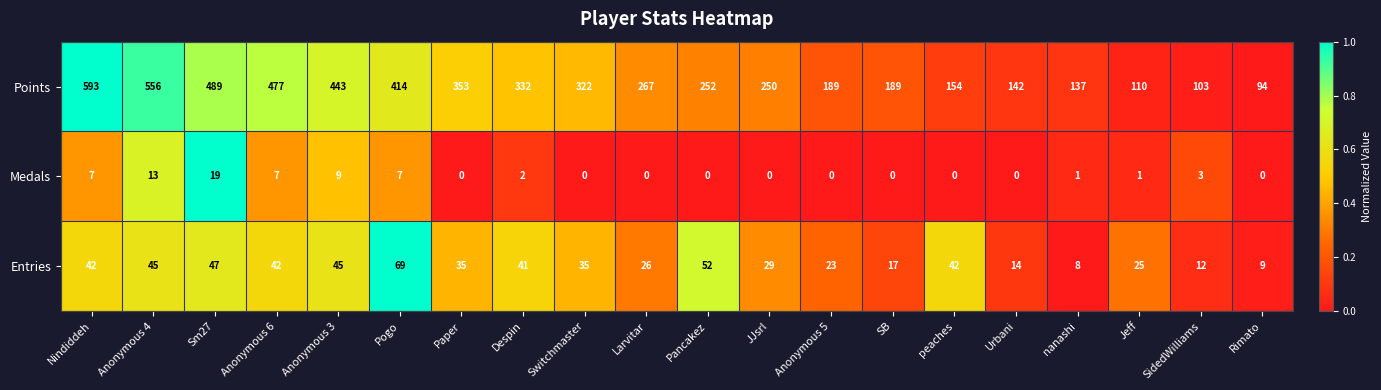

Which series changed the most between Paper and SidedWilliams?

Points